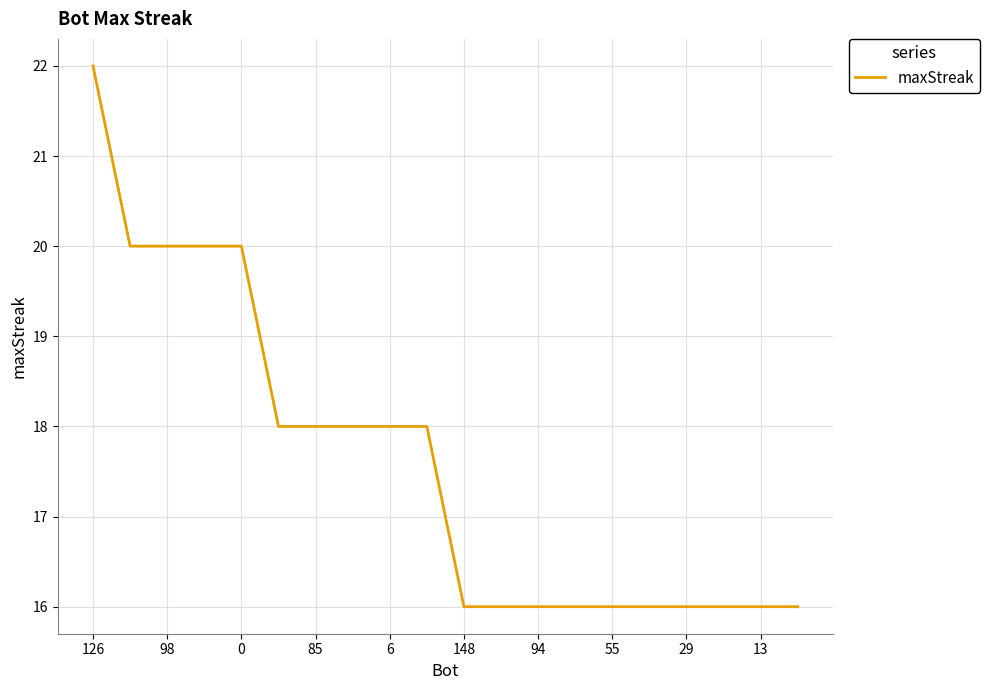

What is the greatest value displayed?

22